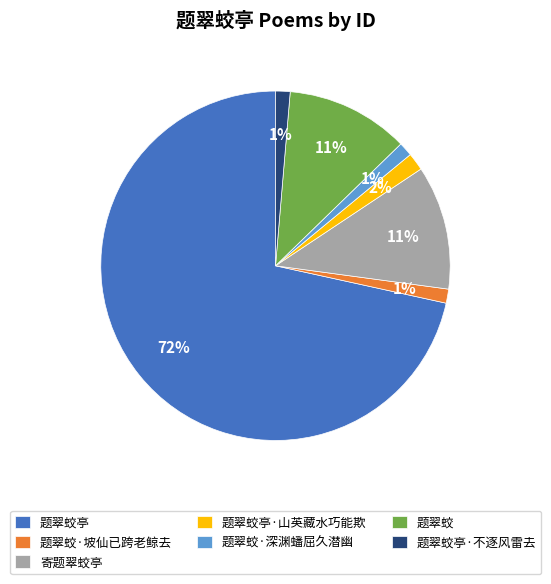

Is 题翠蛟亭 the majority of the pie?

Yes